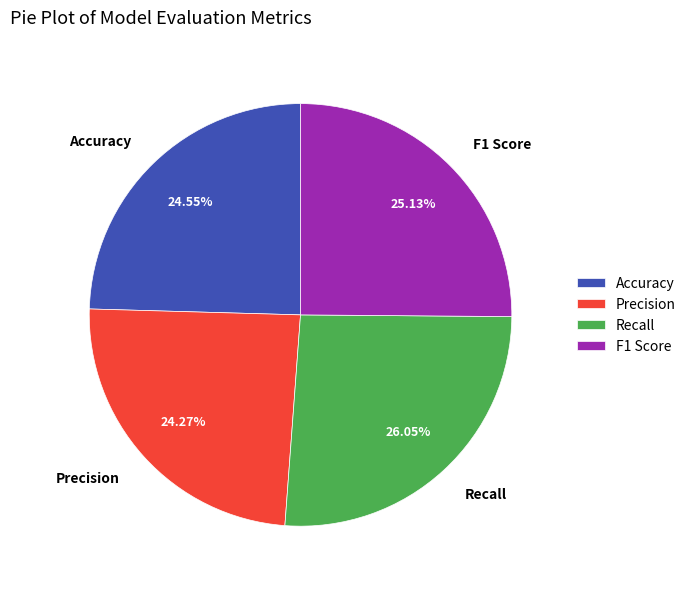

What percentage is the Precision slice, to the nearest percent?

24%